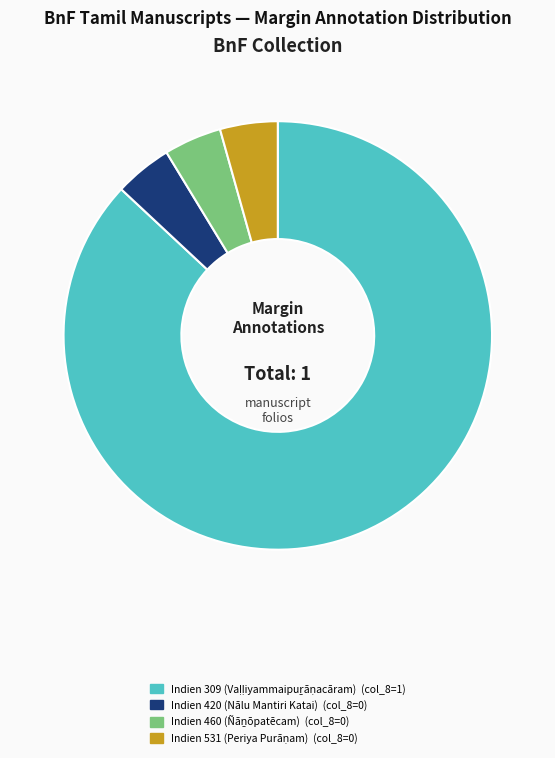

True or false: Indien 420 (Nālu Mantiri Katai) accounts for 4% of the total.

True